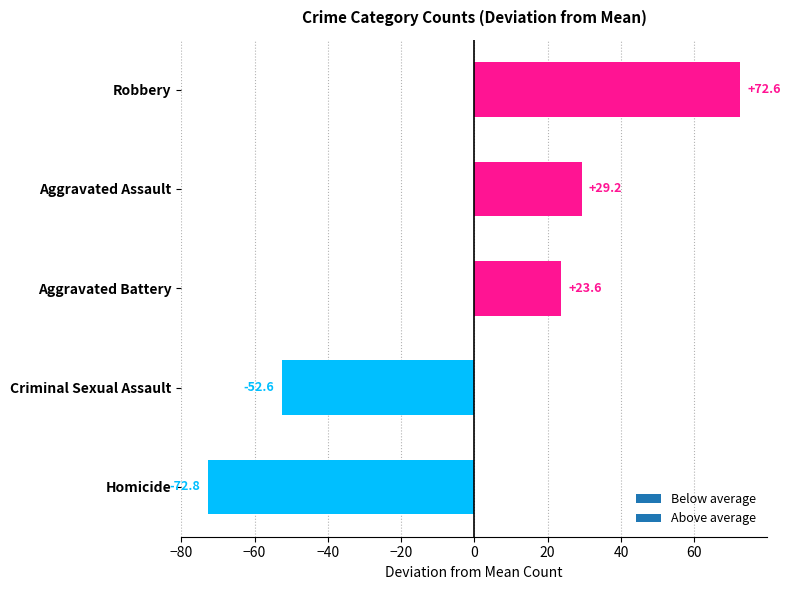

What is the difference between the values at Criminal Sexual Assault and Homicide?

20.2